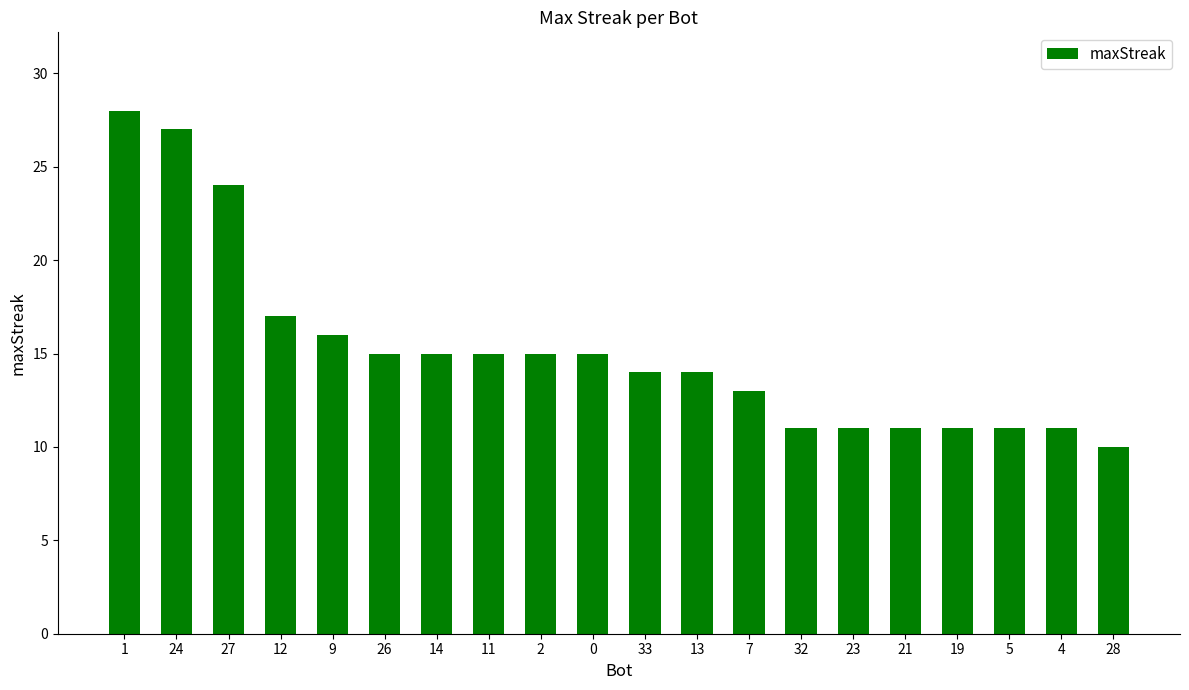

Reading right to left, list all the values displayed in this chart.

28=10	4=11	5=11	19=11	21=11	23=11	32=11	7=13	13=14	33=14	0=15	2=15	11=15	14=15	26=15	9=16	12=17	27=24	24=27	1=28